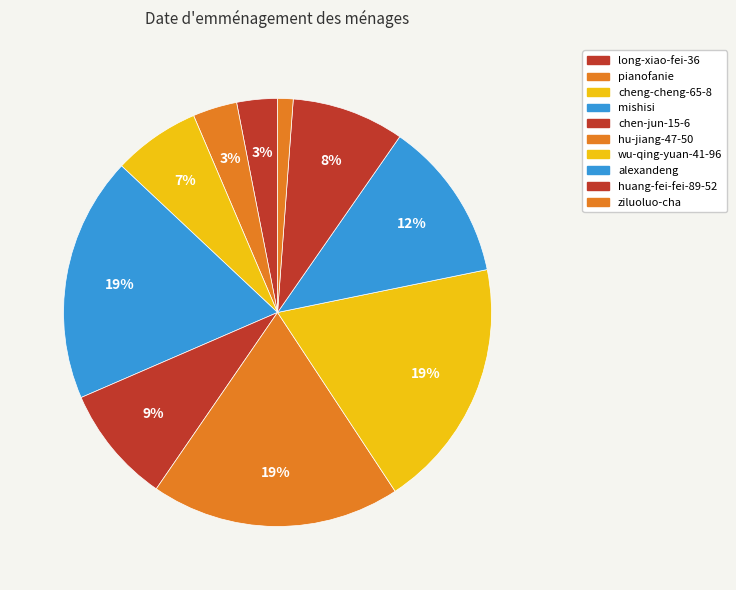

Count the number of slices in the pie.

10